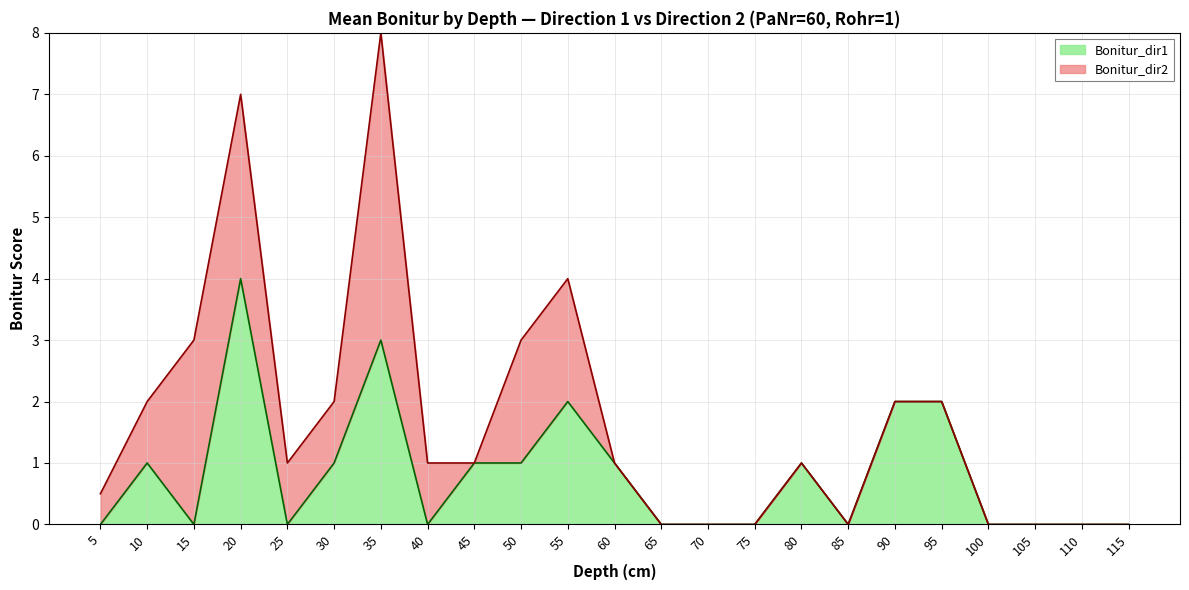

At which category is the sum across all series the highest?

35